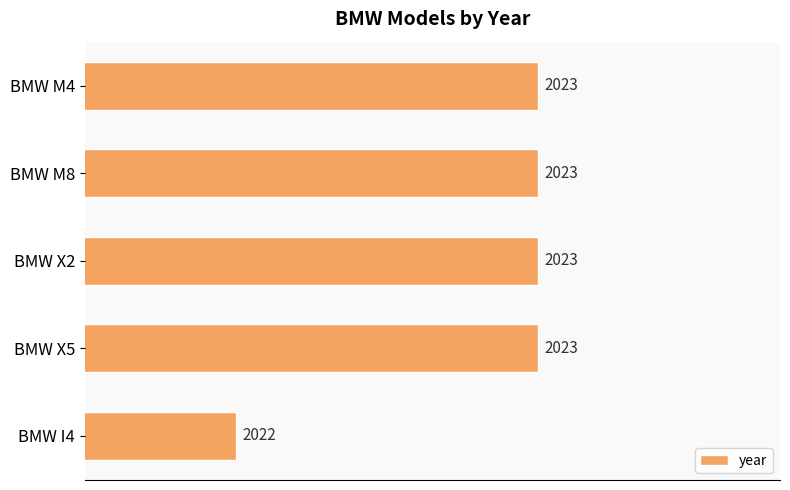

The chart shows a value of 1356 at BMW M8. True or false?

False